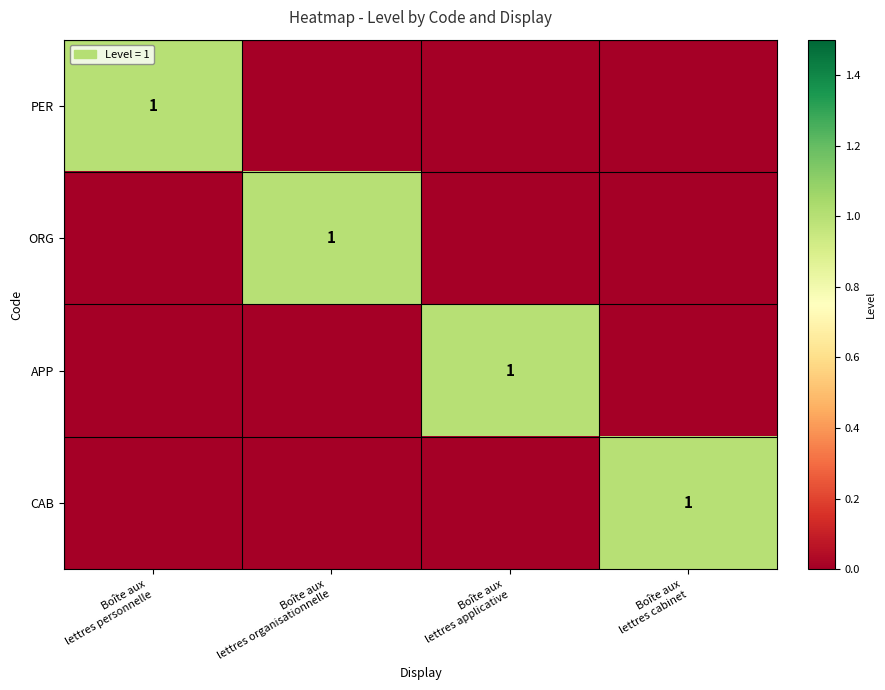

Count the number of data series in this chart.

4